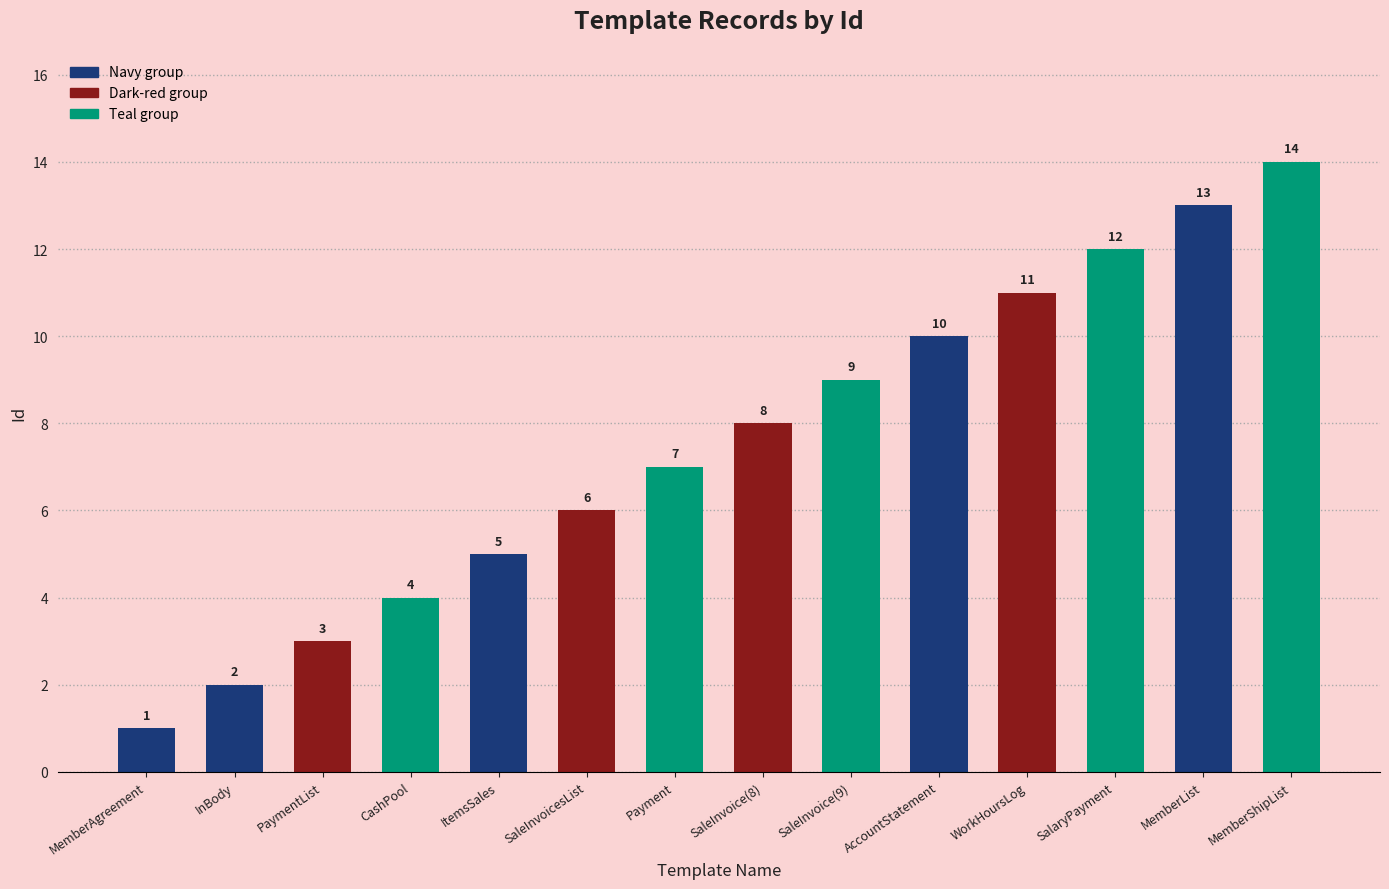

At which category does the chart reach its minimum across all series?

MemberAgreement